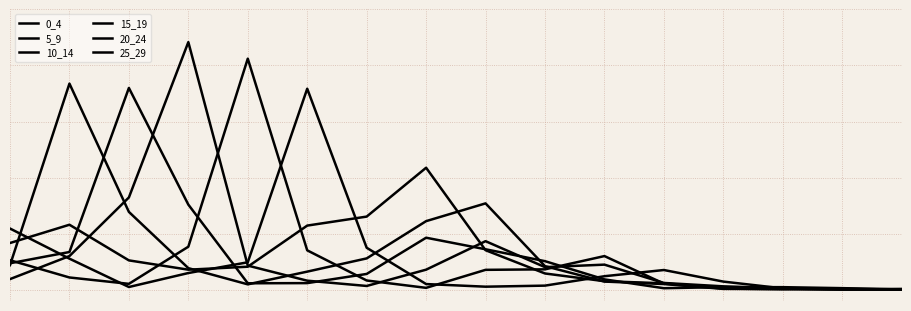

Does the chart display data point markers on the line(s)?

No